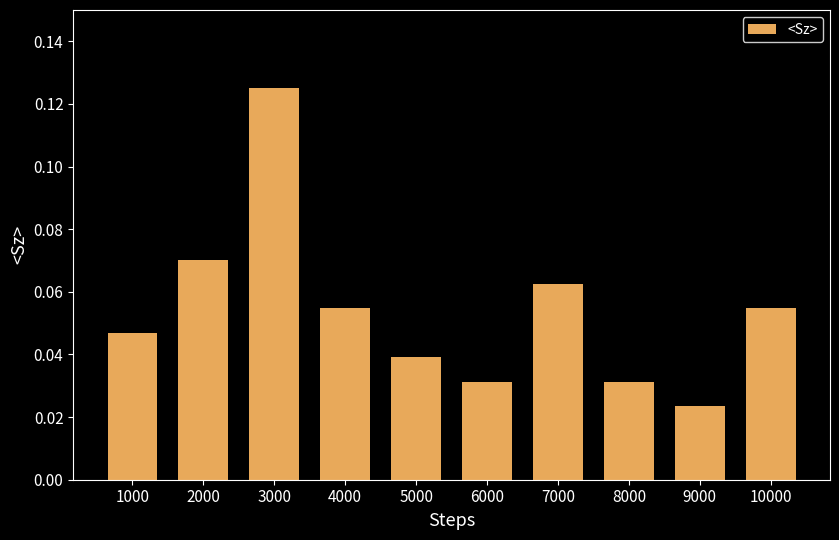

Are the bars horizontal?

No